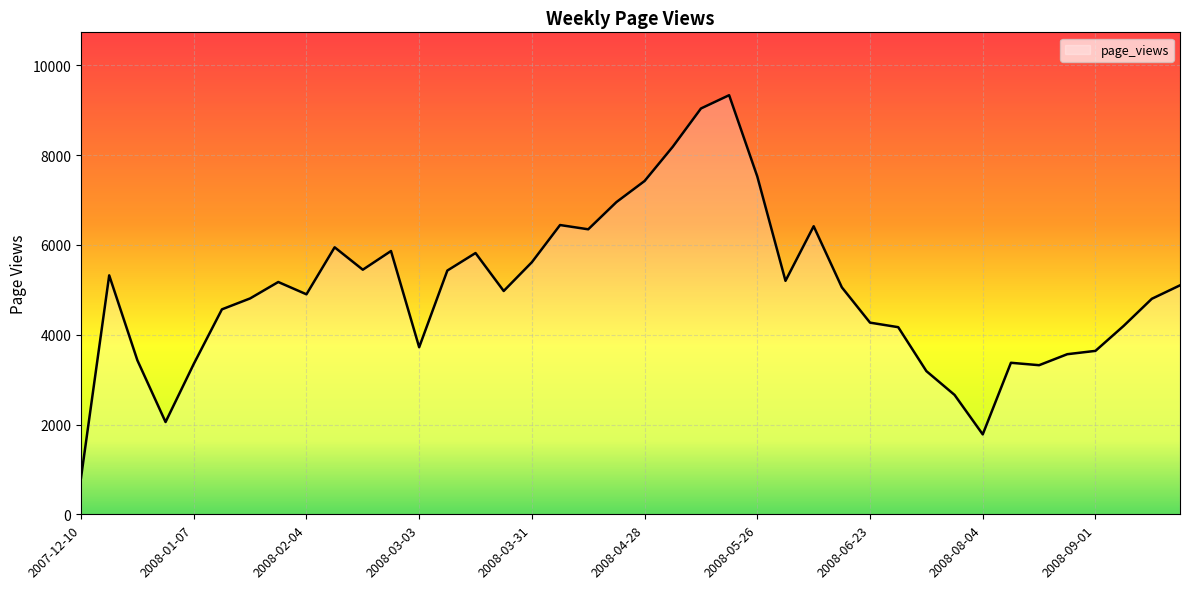

What is the difference between the maximum and minimum values?

8521